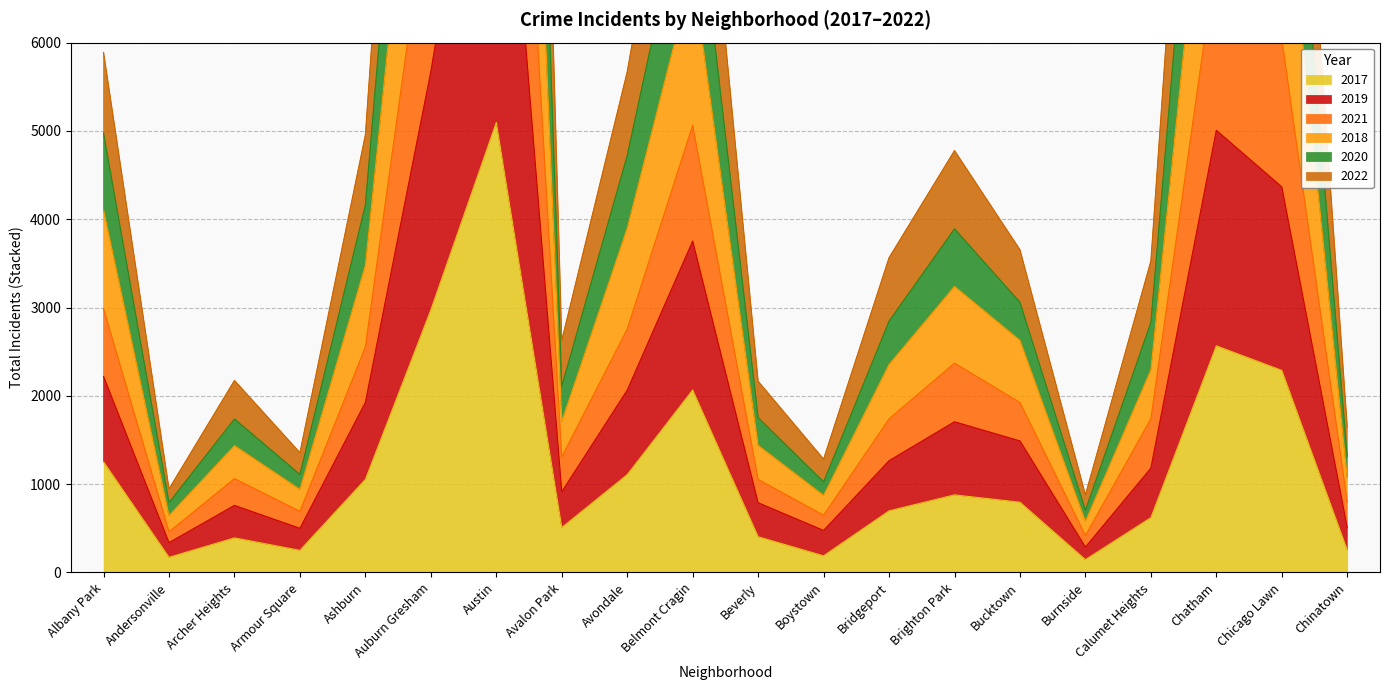

True or false: 2017 has a value of 697 at Bridgeport.

True